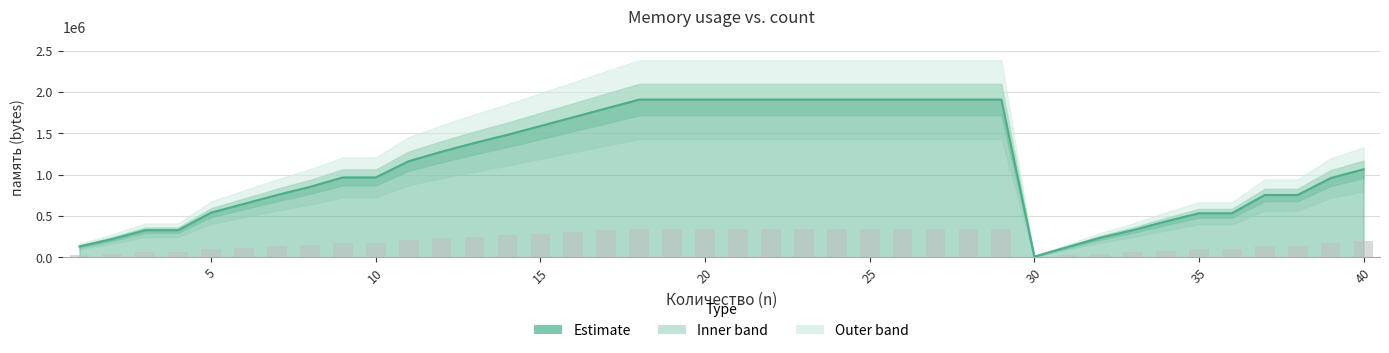

Which label corresponds to the largest value in the chart?

18